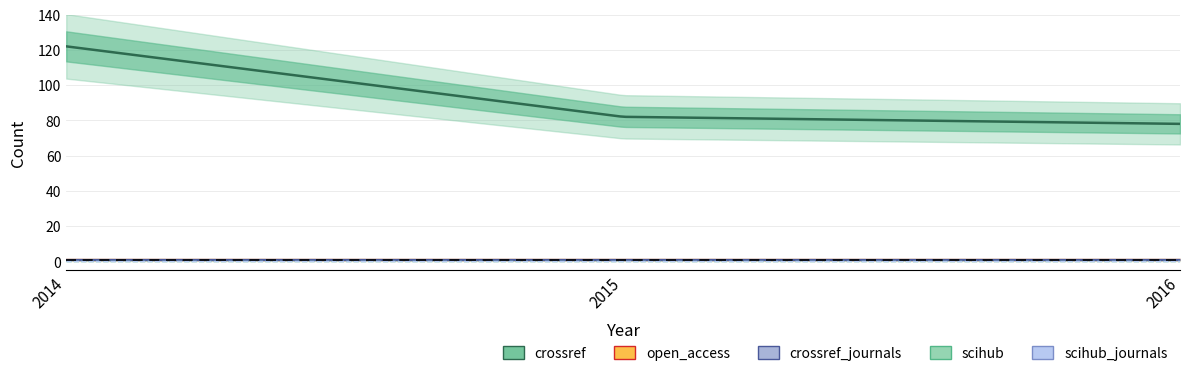

At which label is crossref_journals closest to 1?

2014